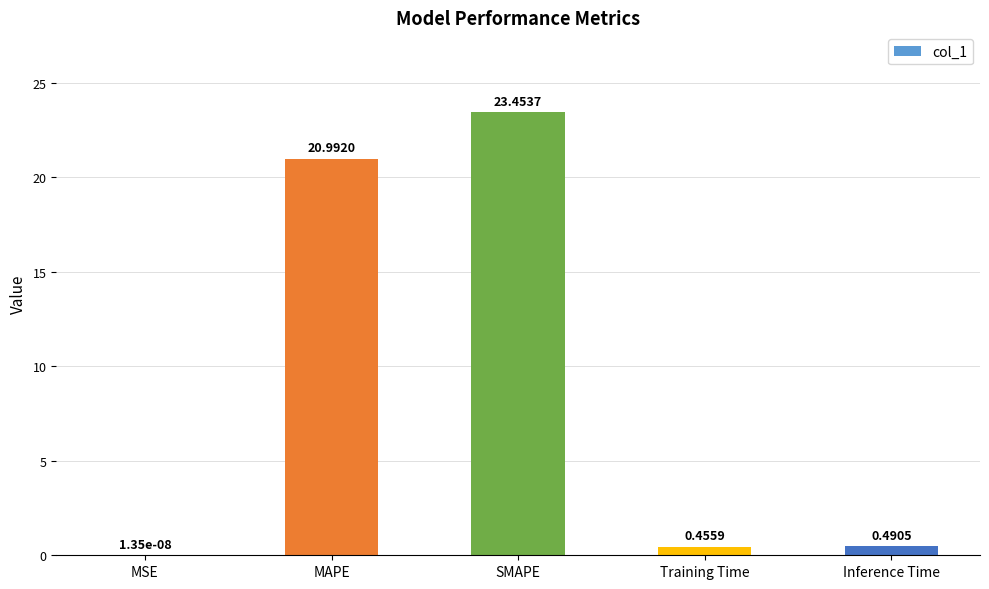

Which category has the highest value across all series?

SMAPE